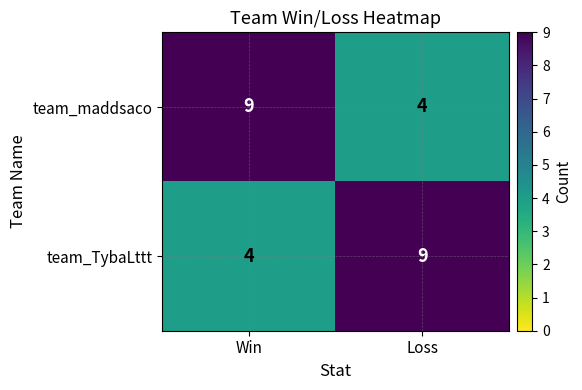

Reading left to right, extract all data points from this chart.

team_maddsaco: Win=9	Loss=4
team_TybaLttt: Win=4	Loss=9